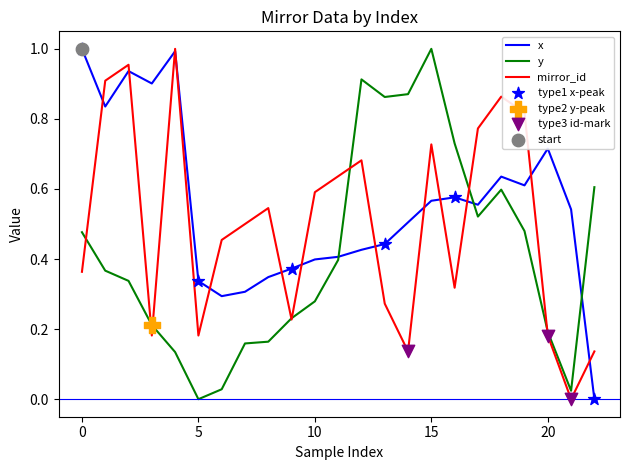

Which series has the largest total across all categories?

x